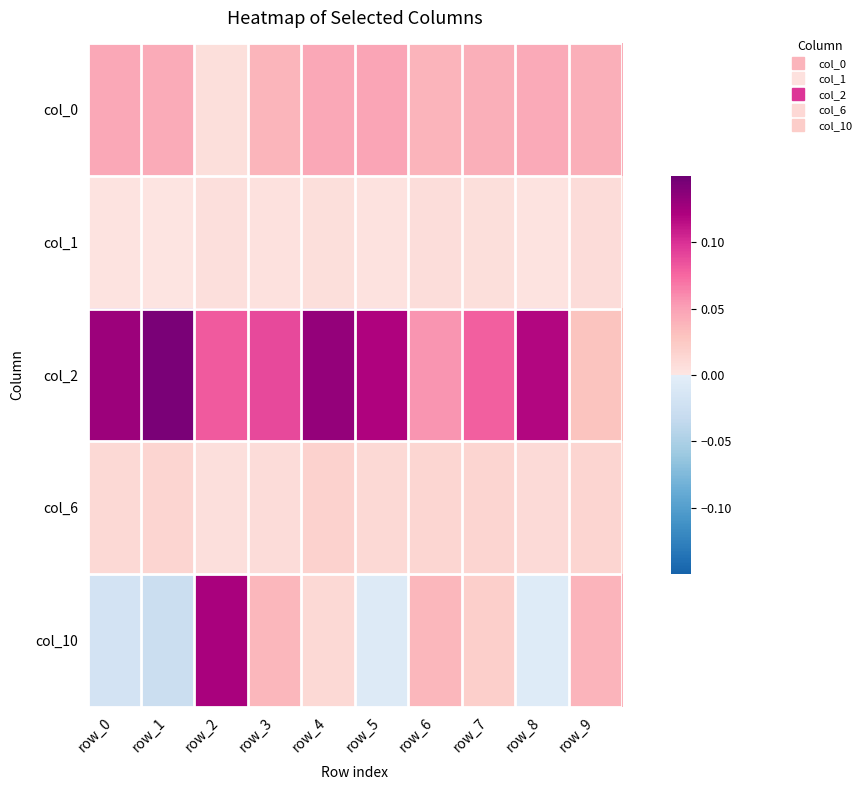

At which category is the sum across all series the highest?

row_2